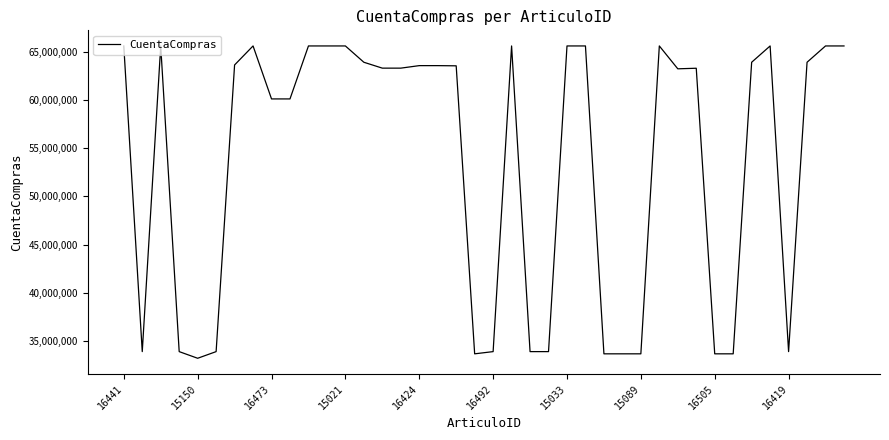

What is the difference between the maximum and minimum values?

32368912